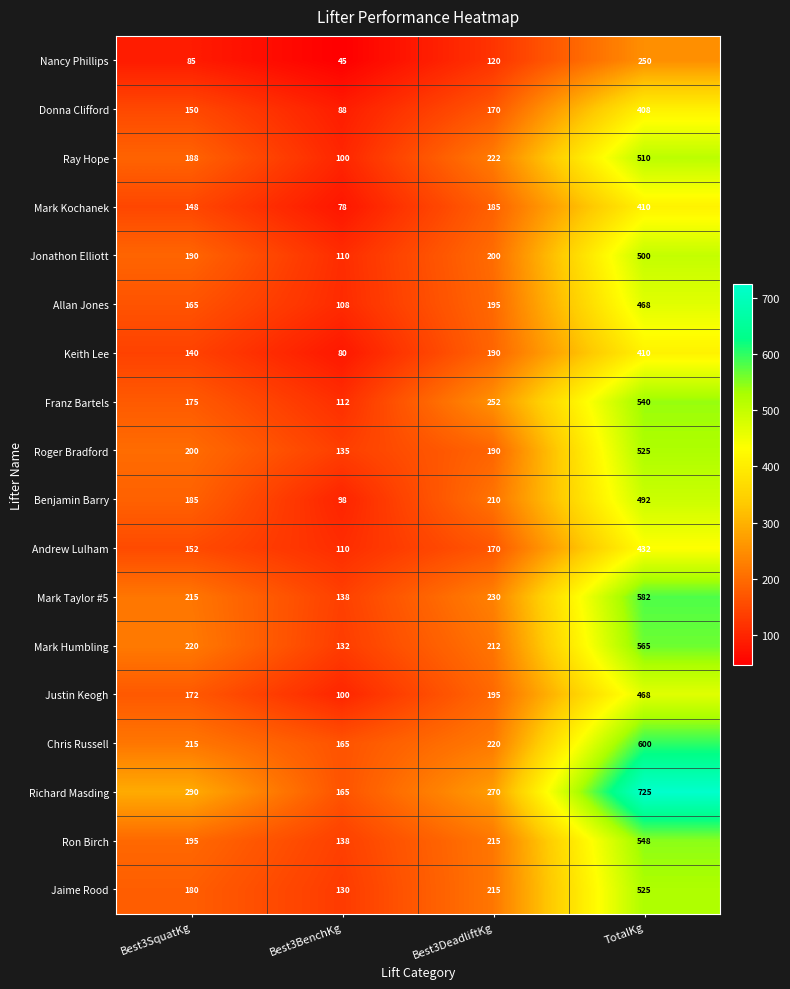

Which series has the widest spread of values?

Richard Masding